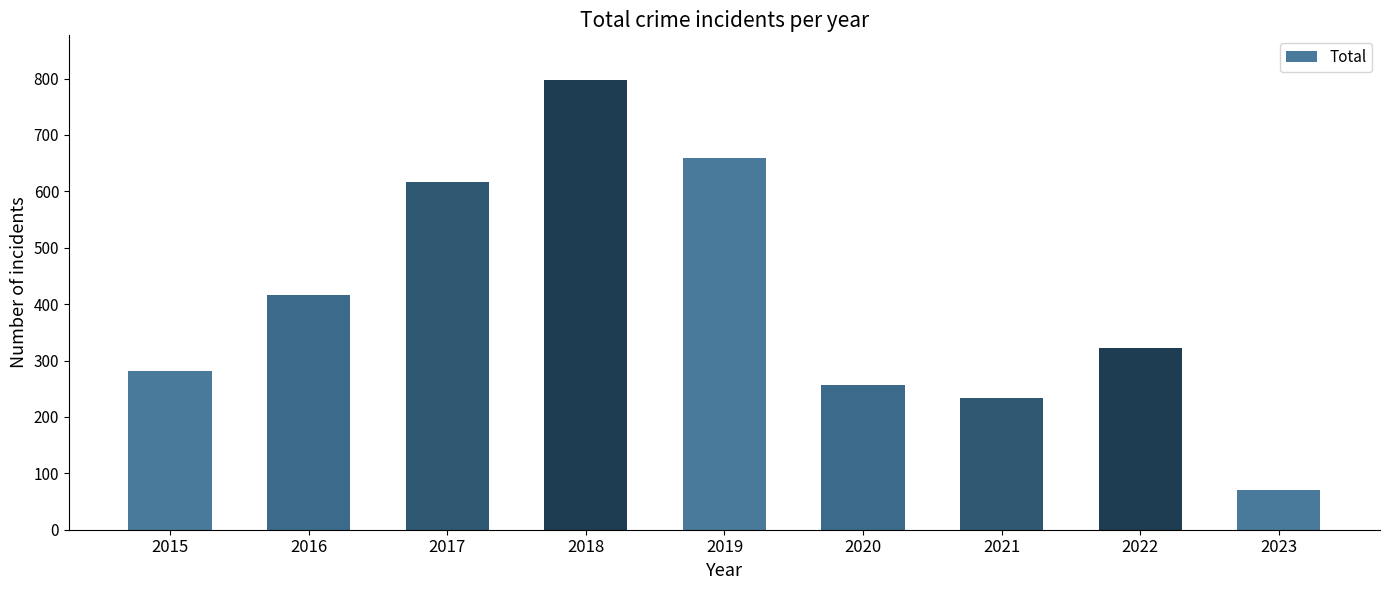

Is it true that the value at 2016 is 142?

False